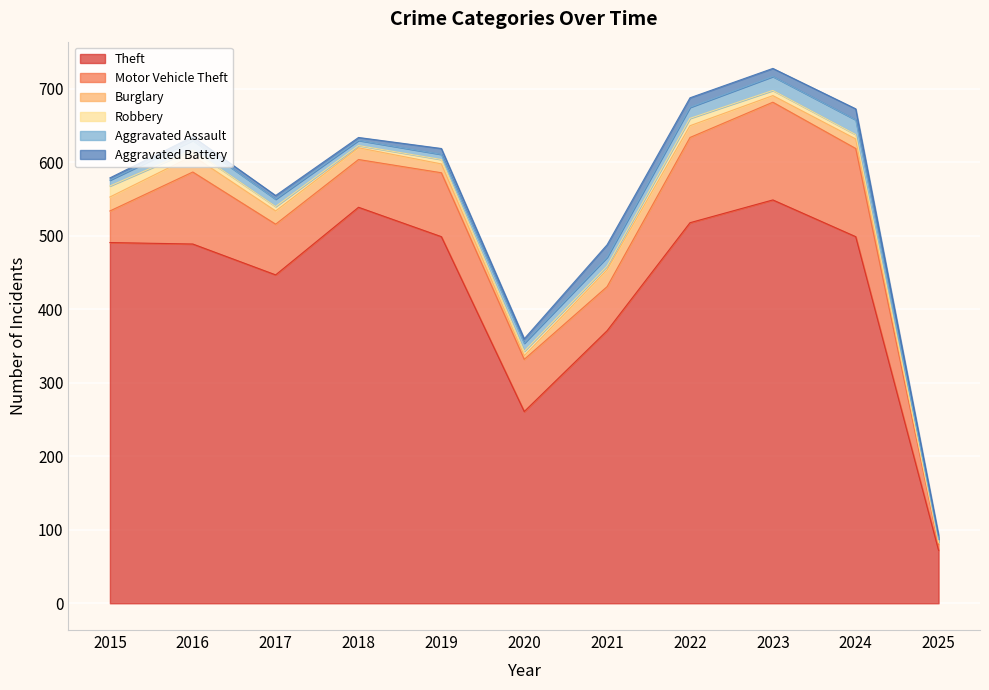

Between which two adjacent categories do Robbery and Aggravated Battery first intersect?

2017 and 2018